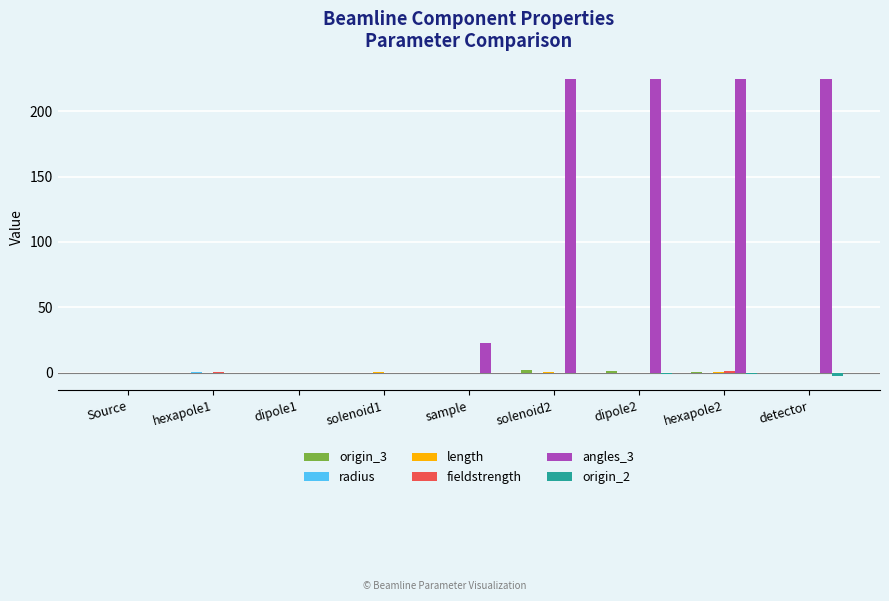

How many categories are shown in the chart?

9